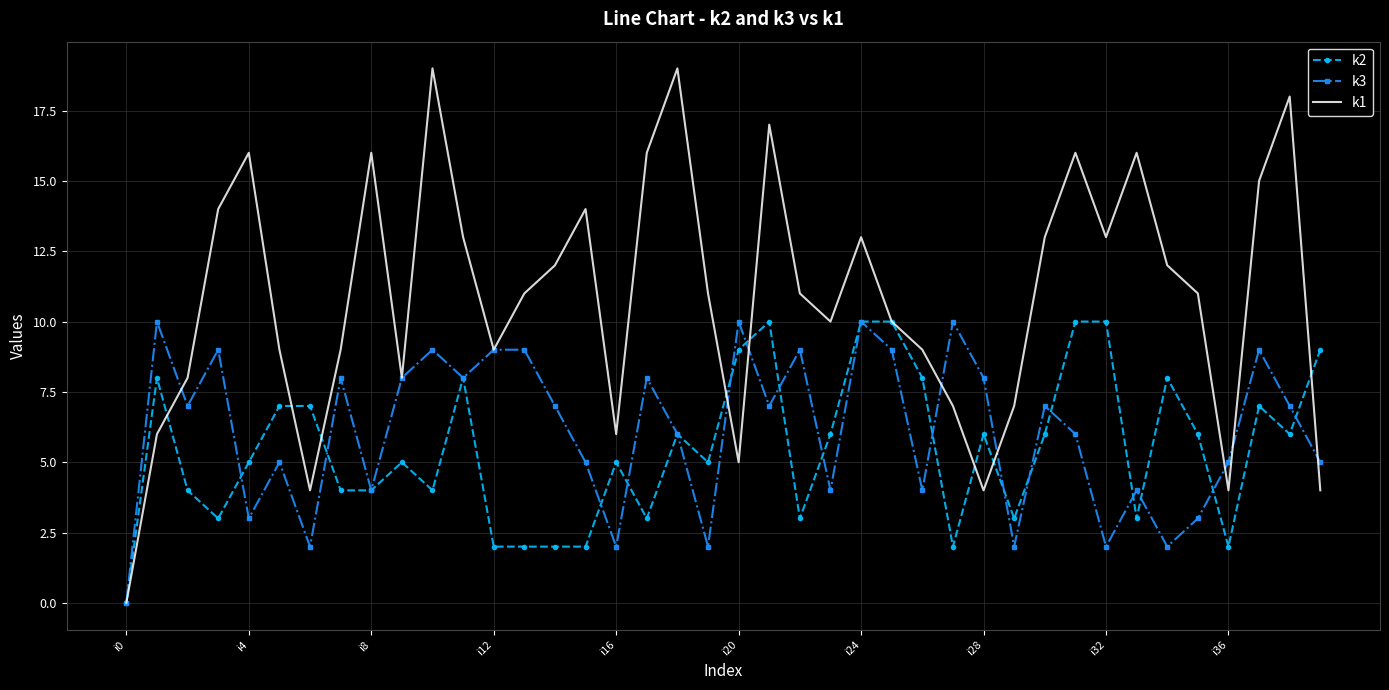

Which series has the widest spread of values?

k1